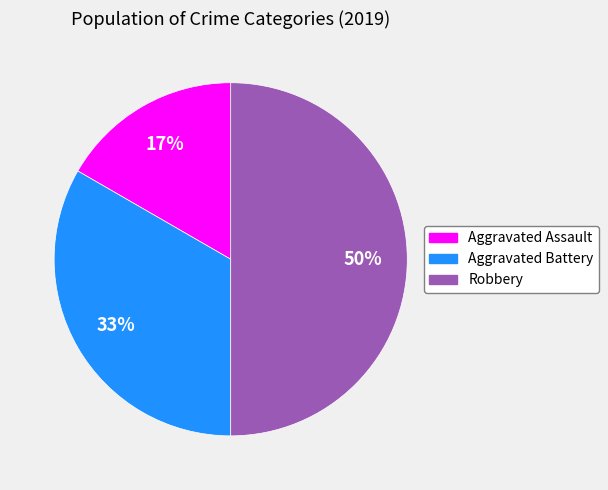

True or false: Aggravated Battery accounts for 26% of the total.

False